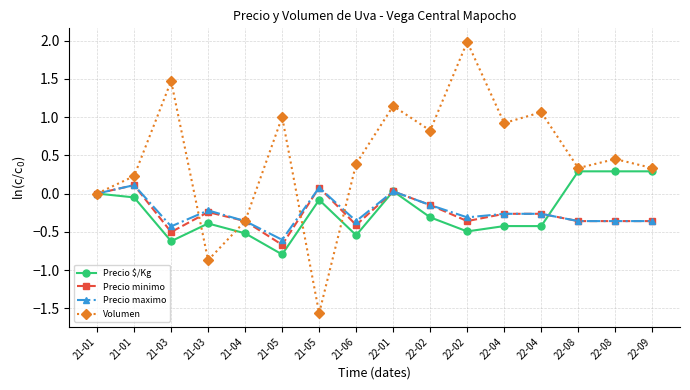

Reading left to right, list all the values displayed in this chart.

Precio $/Kg: 0.0	-0.1	-0.6	-0.4	-0.5	-0.8	-0.1	-0.5	0.0	-0.3	-0.5	-0.4	-0.4	0.3	0.3	0.3
Precio minimo: 0.0	0.1	-0.5	-0.2	-0.4	-0.7	0.1	-0.4	0.0	-0.2	-0.4	-0.3	-0.3	-0.4	-0.4	-0.4
Precio maximo: 0.0	0.1	-0.4	-0.2	-0.4	-0.6	0.1	-0.4	0.0	-0.2	-0.3	-0.3	-0.3	-0.4	-0.4	-0.4
Volumen: 0.0	0.2	1.5	-0.9	-0.4	1.0	-1.6	0.4	1.1	0.8	2.0	0.9	1.1	0.3	0.5	0.3